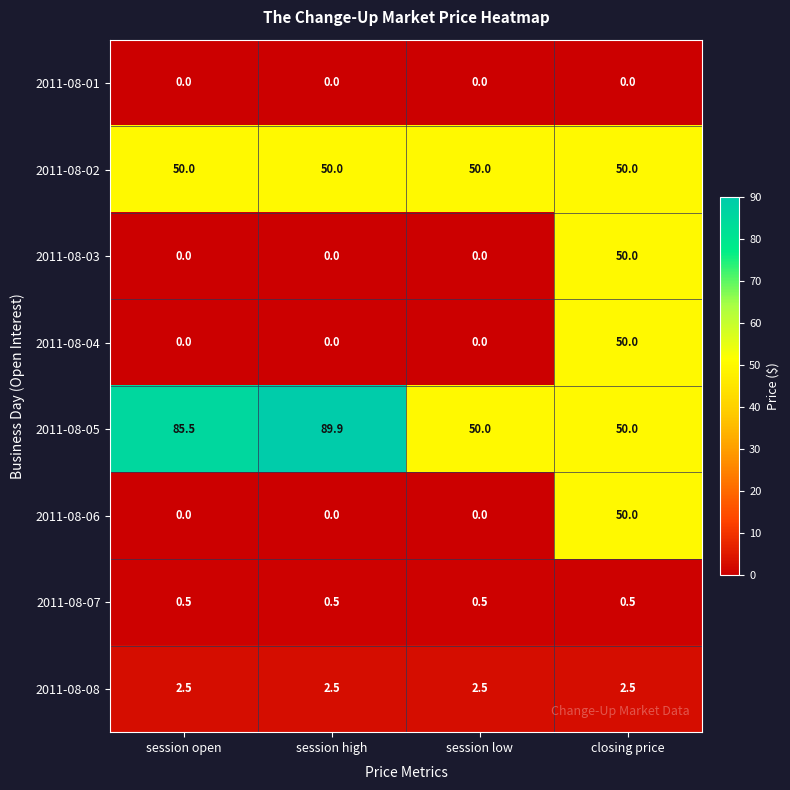

What is the lowest value of the 2011-08-05 series?

50.0